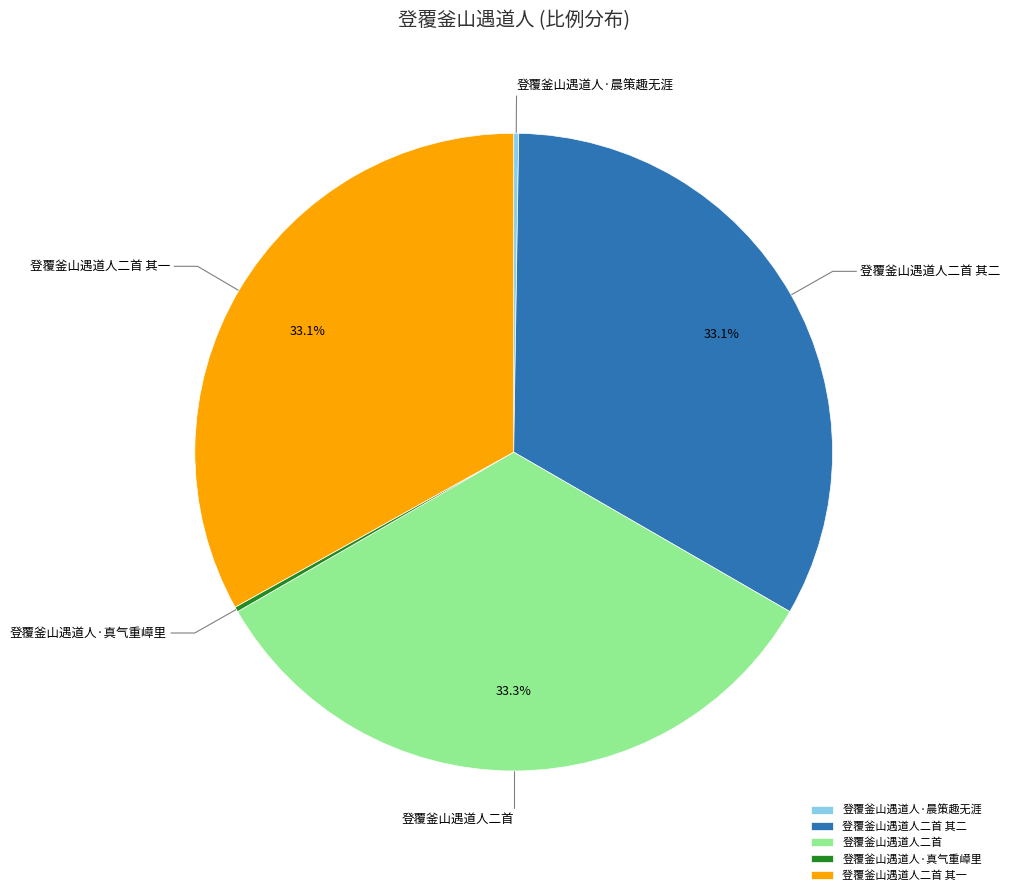

Is there a majority slice in this chart?

No